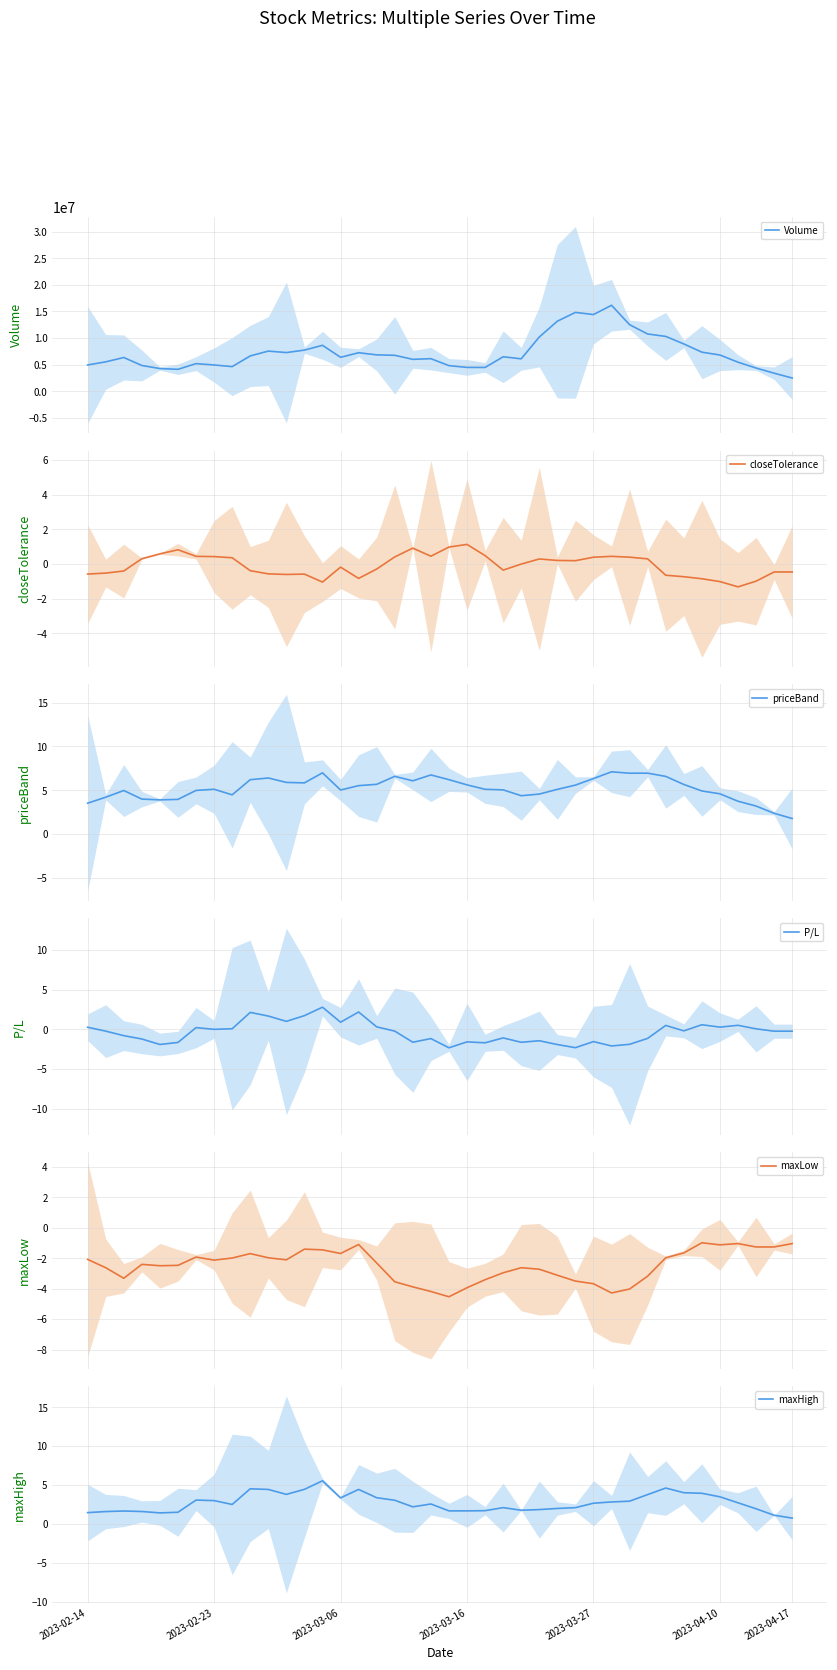

Does the chart have visible grid lines?

Yes